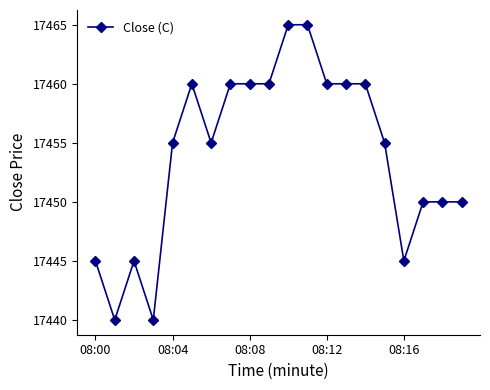

True or false: the data has more than 0 interior local peaks.

True